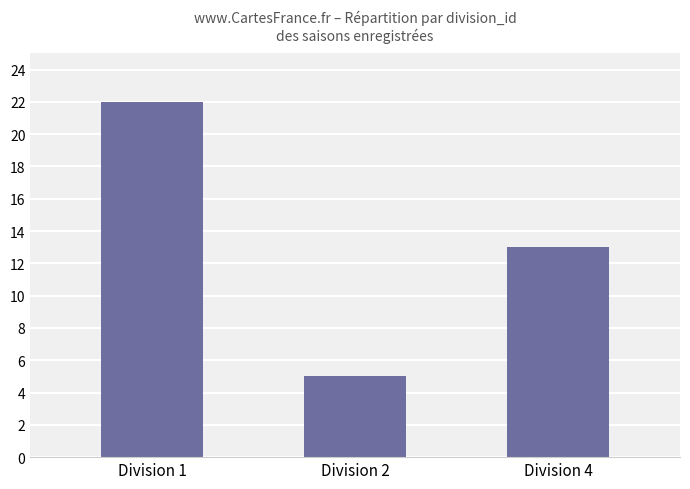

Reading right to left, what are all the values shown in this chart?

Division 4=13	Division 2=5	Division 1=22